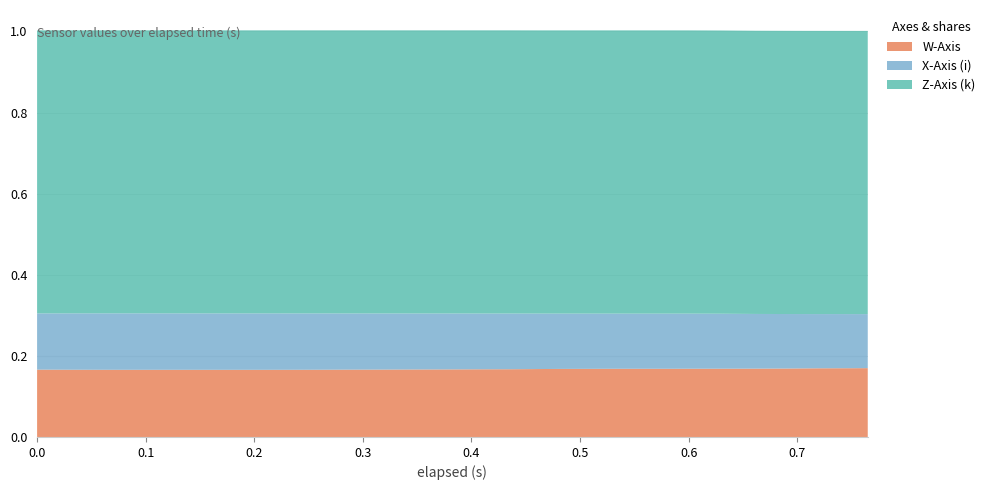

What are all the series names shown in the legend?

W-Axis, X-Axis (i), Z-Axis (k)